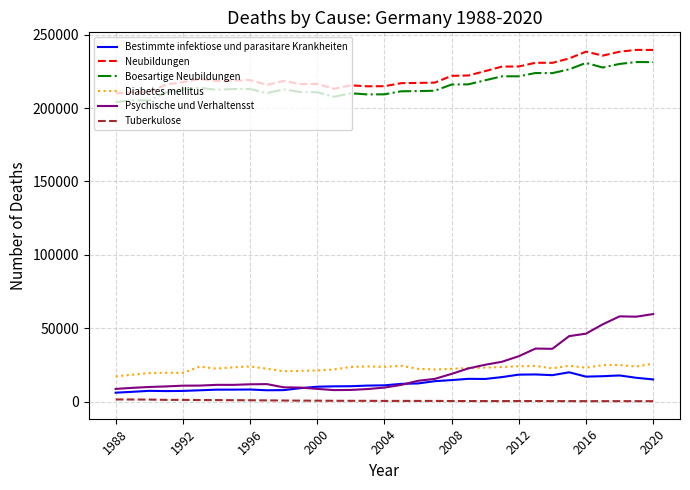

What is the highest value of the Diabetes mellitus series?

25807